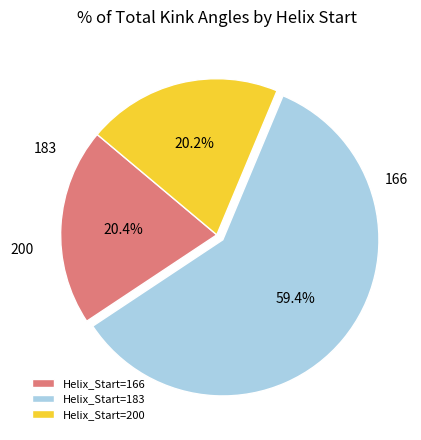

To the nearest percent, what is the average slice percentage?

33%